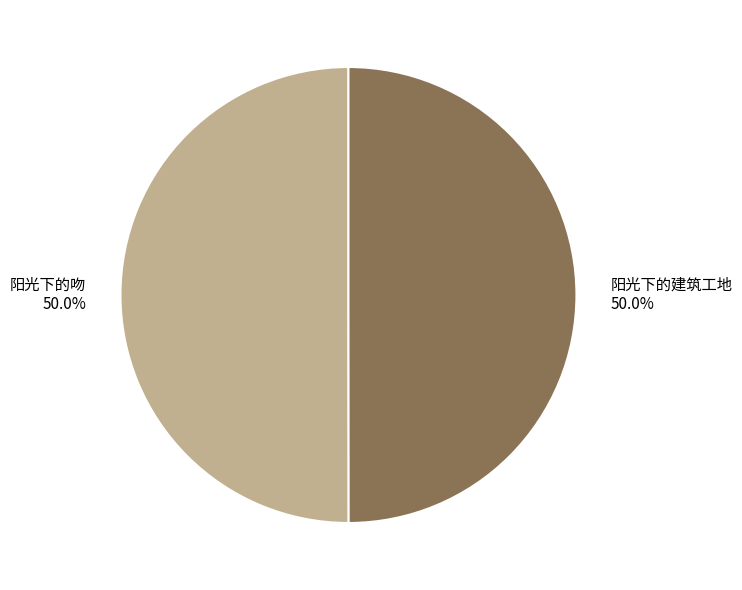

The 阳光下的建筑工地 slice represents 50% of the pie. True or false?

True